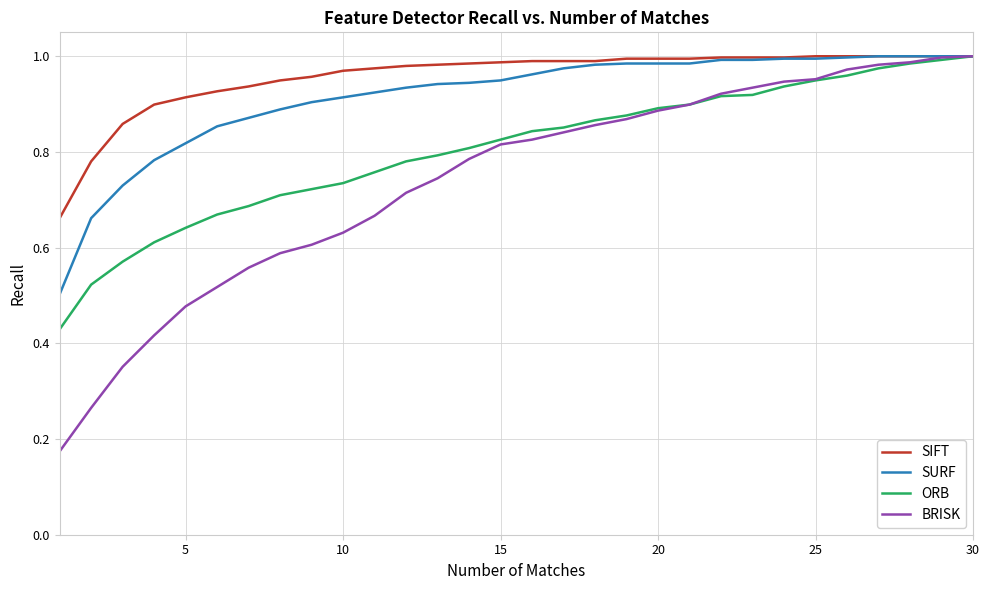

Which series has the largest range (max minus min)?

BRISK